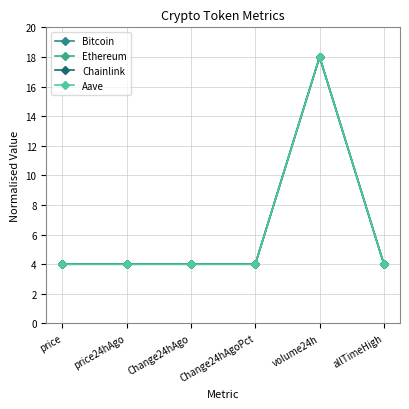

The Chainlink series shows 4.0 at Change24hAgo. True or false?

True